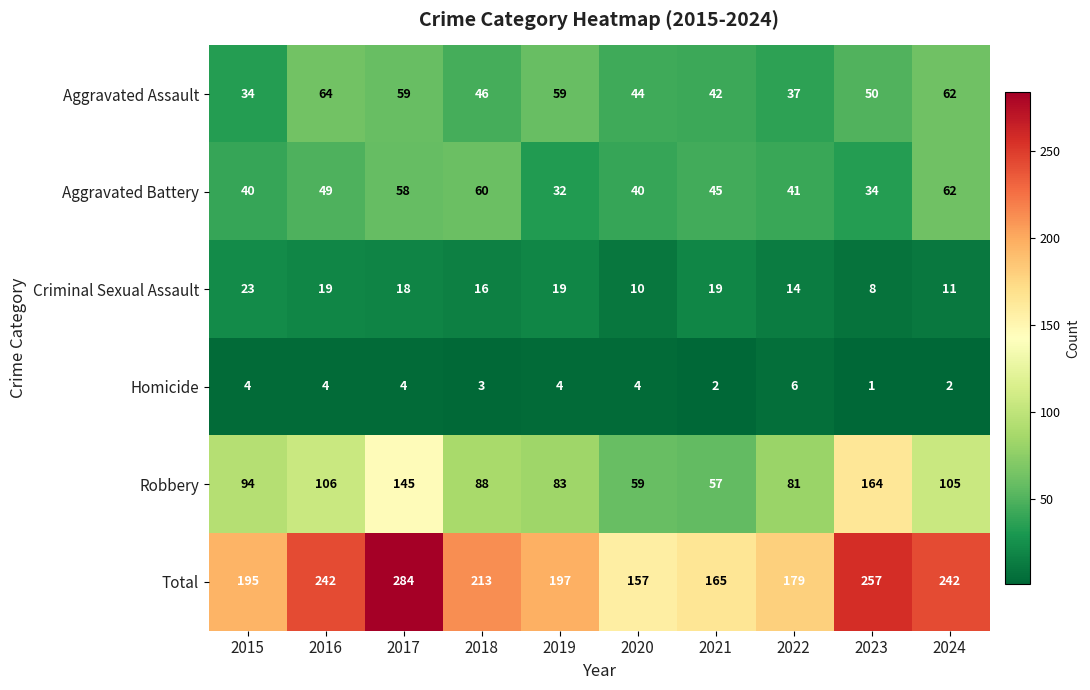

At how many categories does at least one series exceed 140?

10